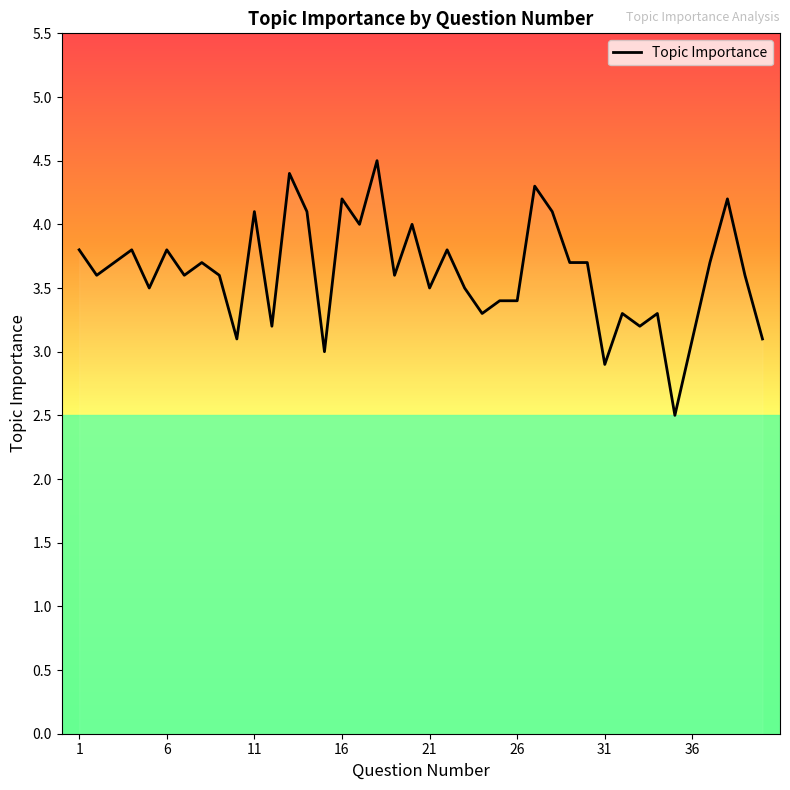

What is the greatest value displayed?

4.5